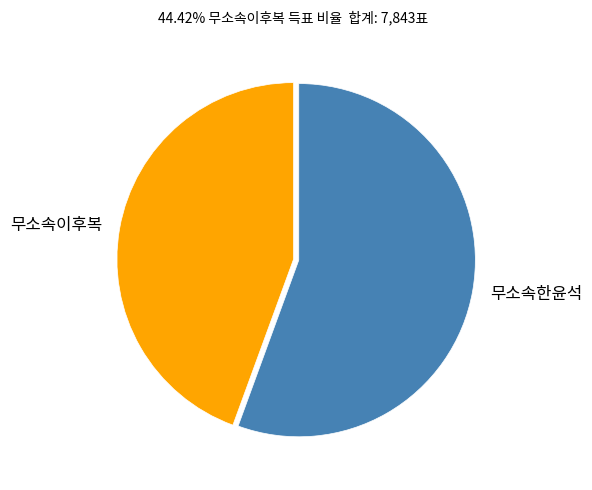

What is the smallest slice in the pie chart?

무소속이후복